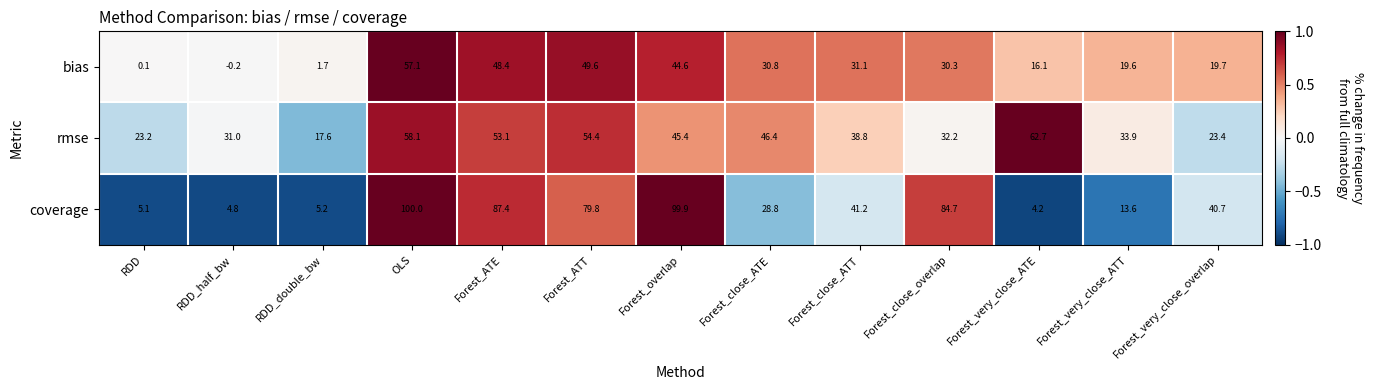

How many data points in coverage are less than 40?

6